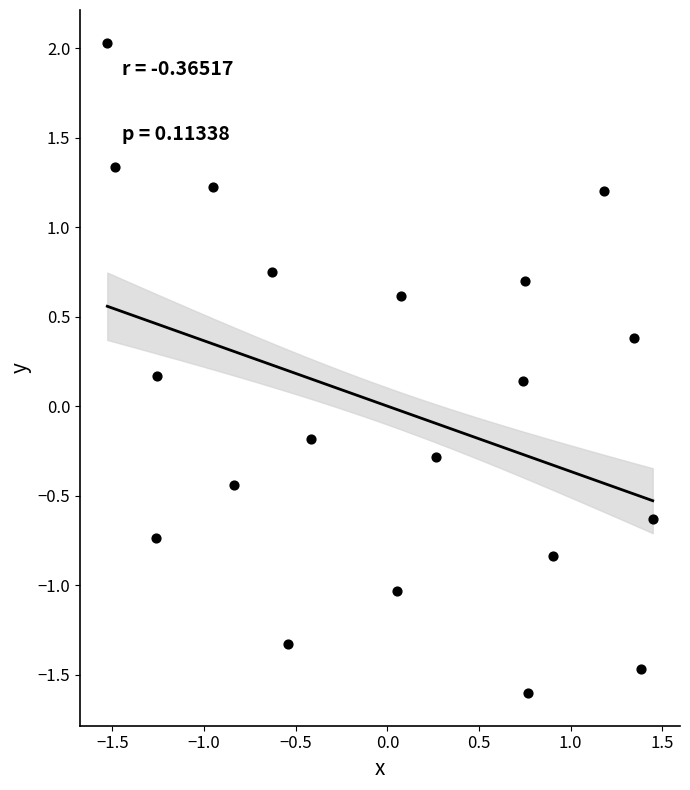

What is the range of X values (max minus min)?

3.0